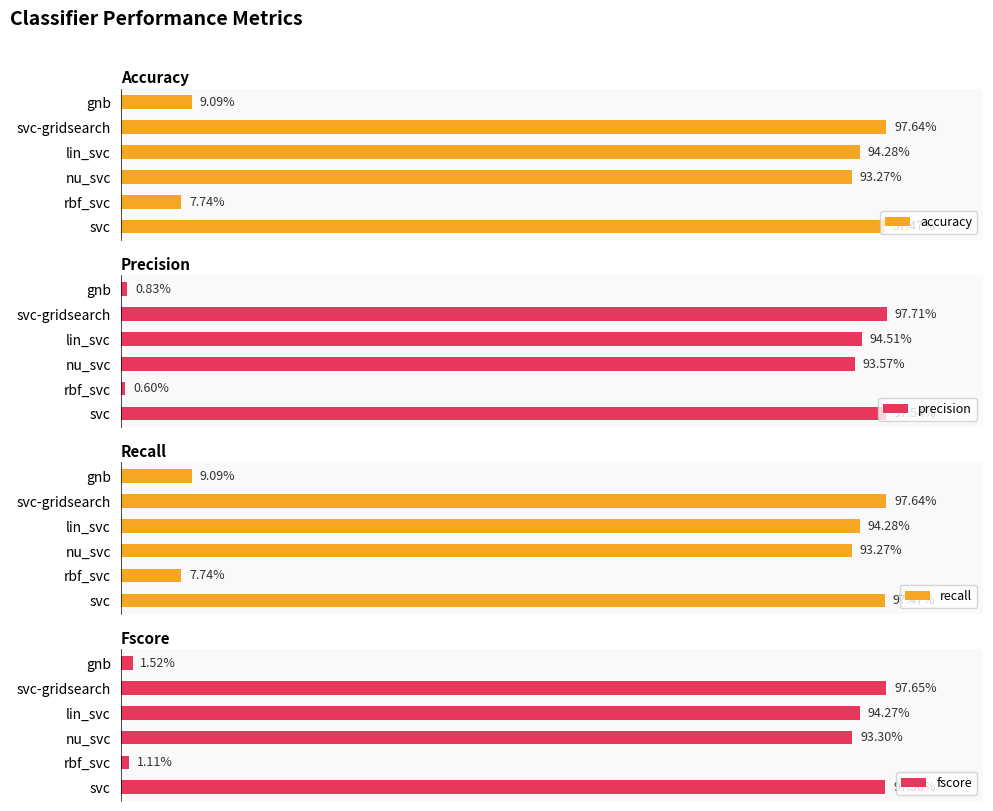

True or false: recall has a value of 1.4 at svc.

False